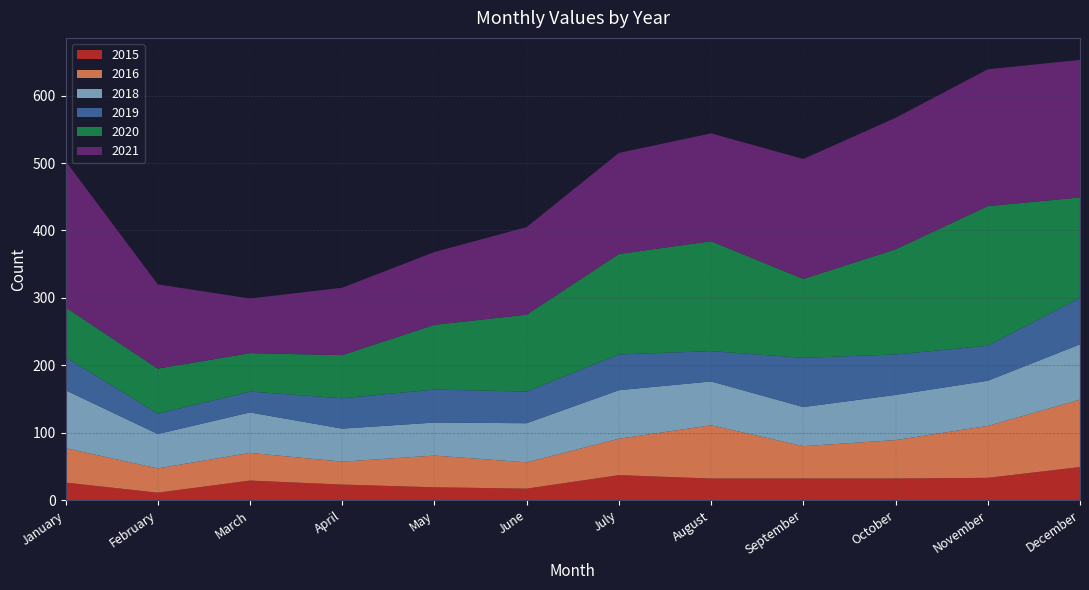

Reading left to right, extract all data points from this chart.

2015: January=26	February=11	March=29	April=23	May=19	June=17	July=37	August=32	September=32	October=32	November=33	December=49
2021: January=217	February=125	March=81	April=100	May=108	June=130	July=150	August=160	September=178	October=195	November=203	December=204
2016: January=51	February=36	March=41	April=34	May=47	June=39	July=54	August=79	September=48	October=57	November=77	December=100
2020: January=74	February=67	March=57	April=64	May=96	June=114	July=149	August=163	September=117	October=156	November=207	December=149
2019: January=49	February=30	March=31	April=45	May=49	June=47	July=53	August=45	September=73	October=60	November=52	December=69
2018: January=86	February=51	March=60	April=49	May=49	June=58	July=72	August=65	September=58	October=67	November=67	December=82